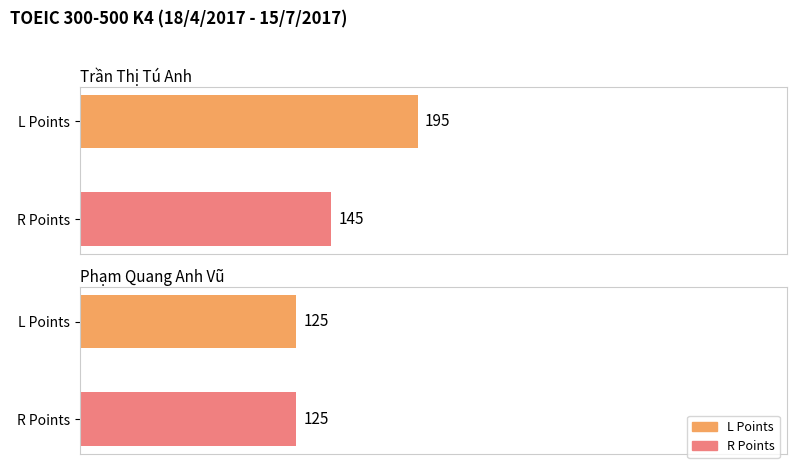

What position from the left is Trần Thị Tú Anh?

1